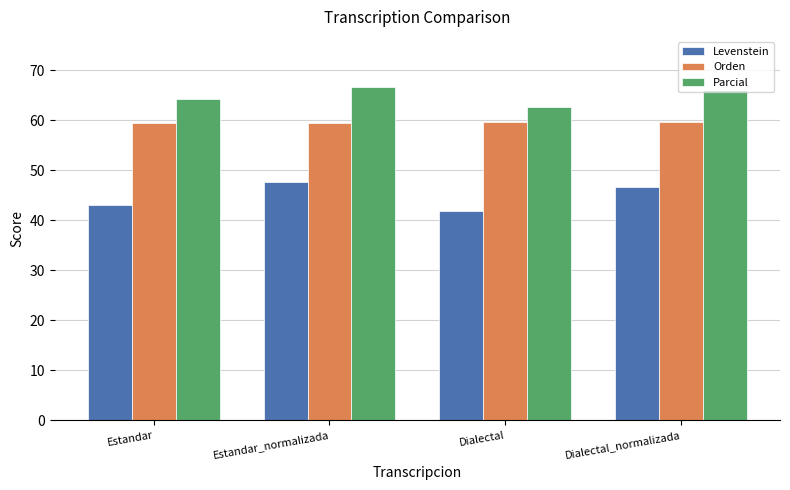

What are all the series names shown in the legend?

Levenstein, Orden, Parcial